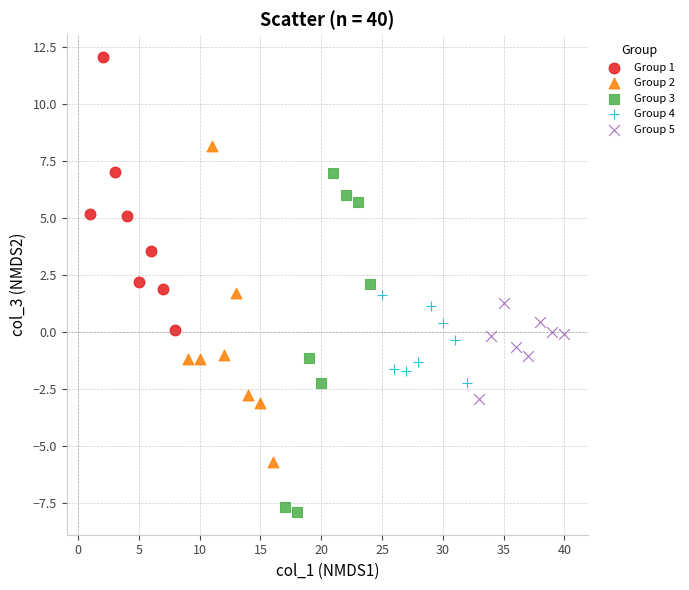

Which series reaches the minimum Y coordinate?

Group 3